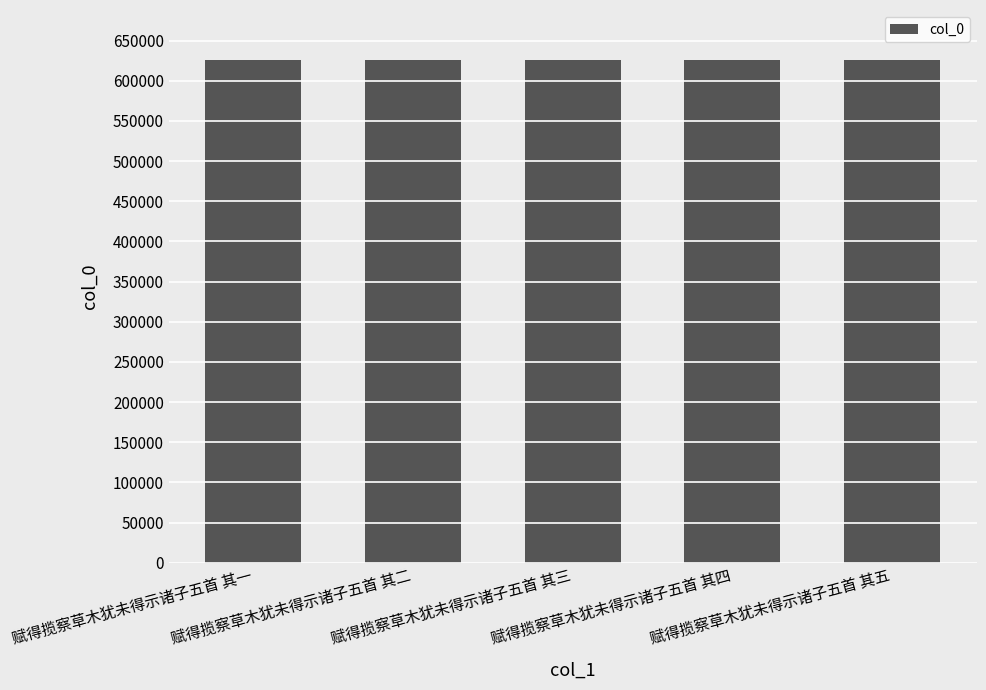

What is the minimum value shown in the chart?

625596